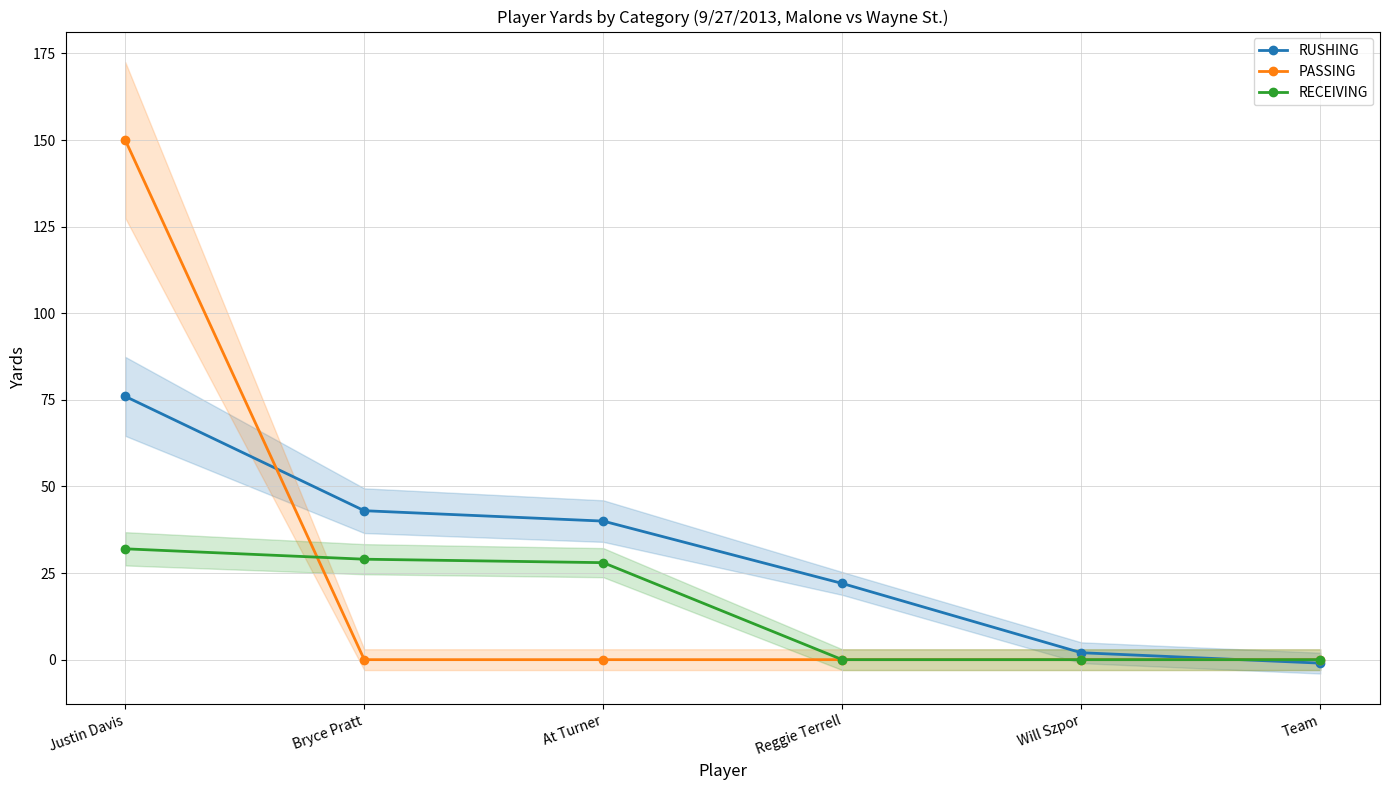

Where does the RUSHING series first go above 40?

Justin Davis